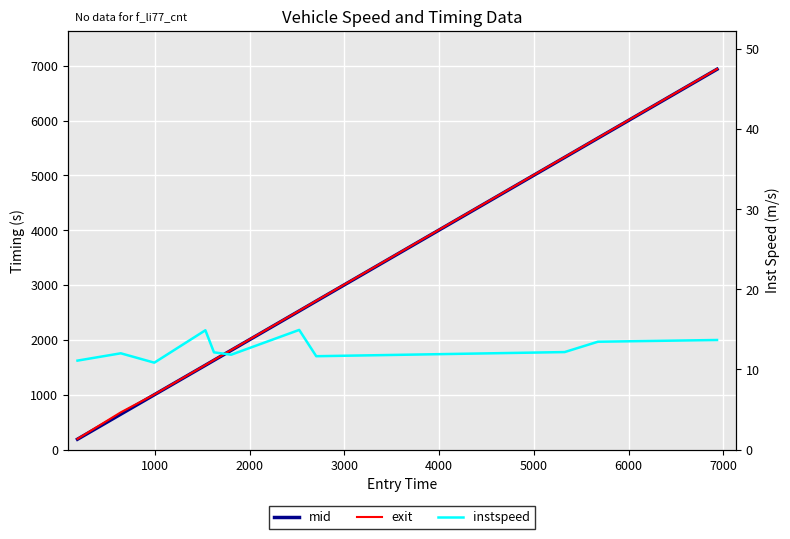

Which series has the widest spread of values?

mid